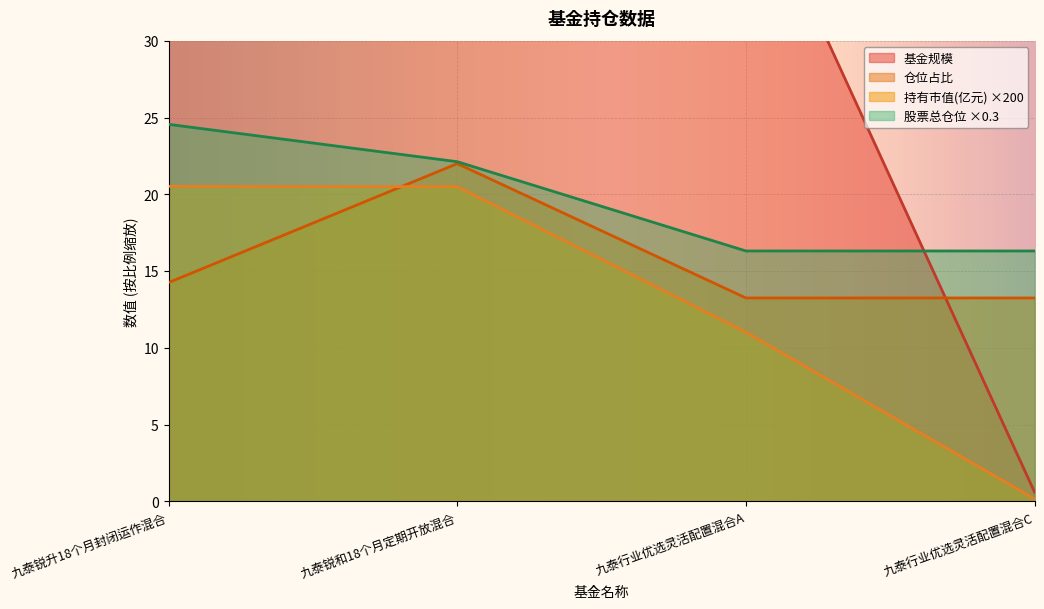

True or false: 持有市值(亿元) has a value of 0.2 at 九泰行业优选灵活配置混合C.

True